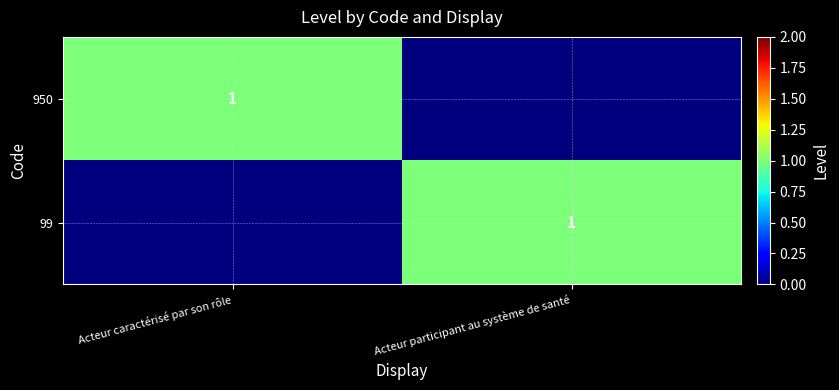

At which category is the sum across all series the highest?

Acteur caractérisé par son rôle